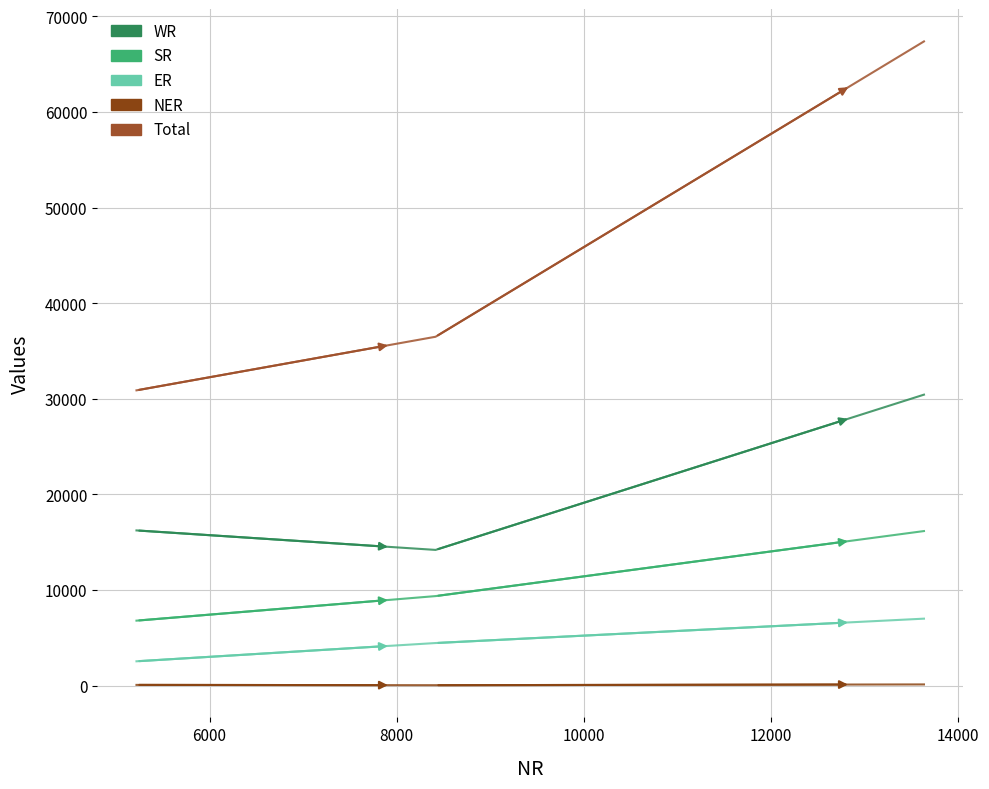

Reading left to right, list all the values displayed in this chart.

WR: 16239	14201	30440
SR: 6802	9370	16172
ER: 2550	4460	7010
NER: 82	50	131
Total: 30891	36496	67387